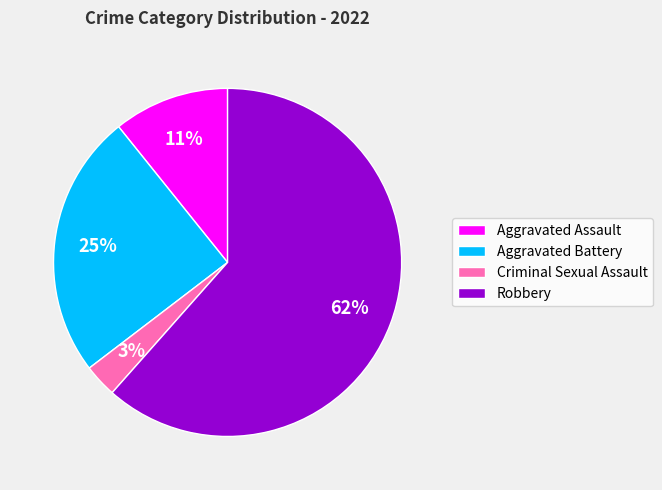

To the nearest percent, what percentage of the pie is Aggravated Battery?

25%